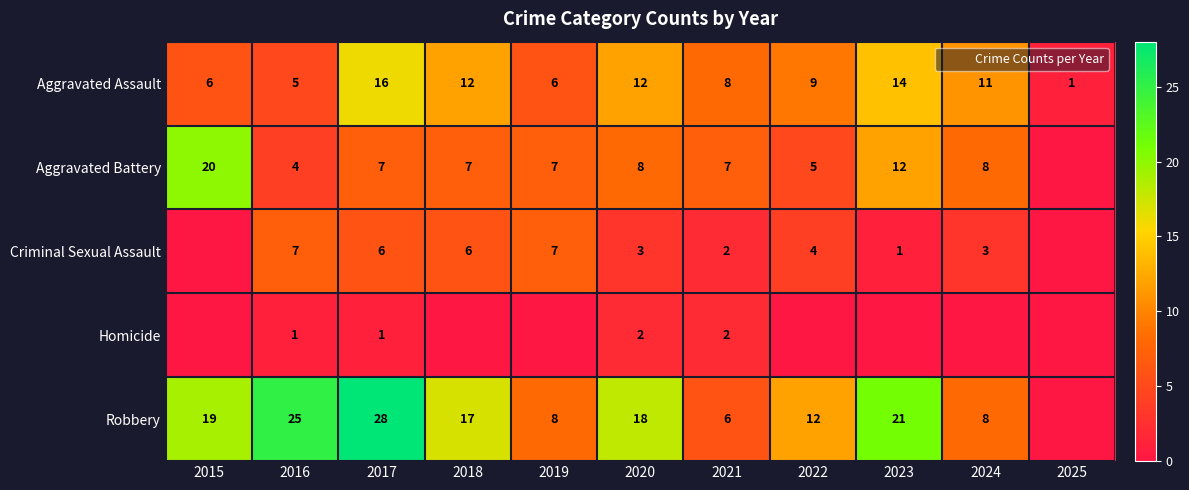

At which label is Aggravated Assault closest to 8?

2021